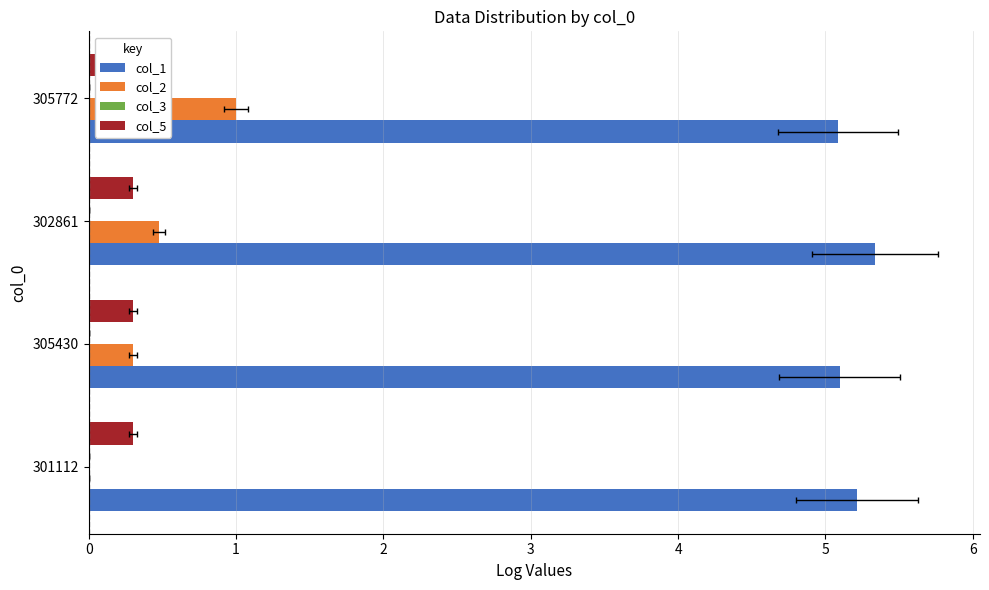

What is the total value across all series at 3?

6.4